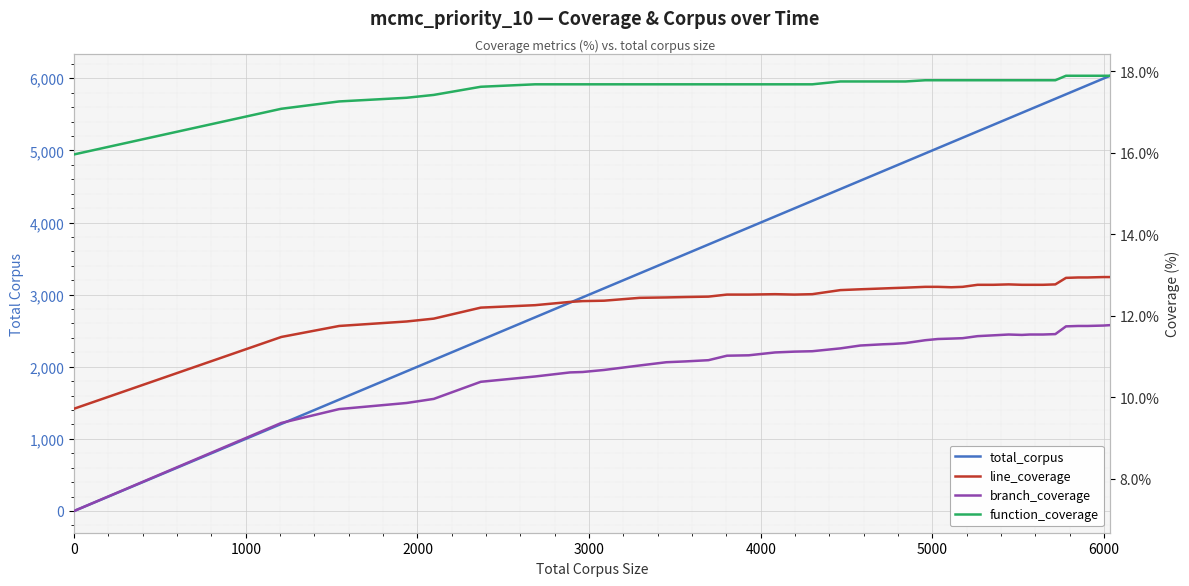

The total_corpus series shows 1208.7 at 37. True or false?

False